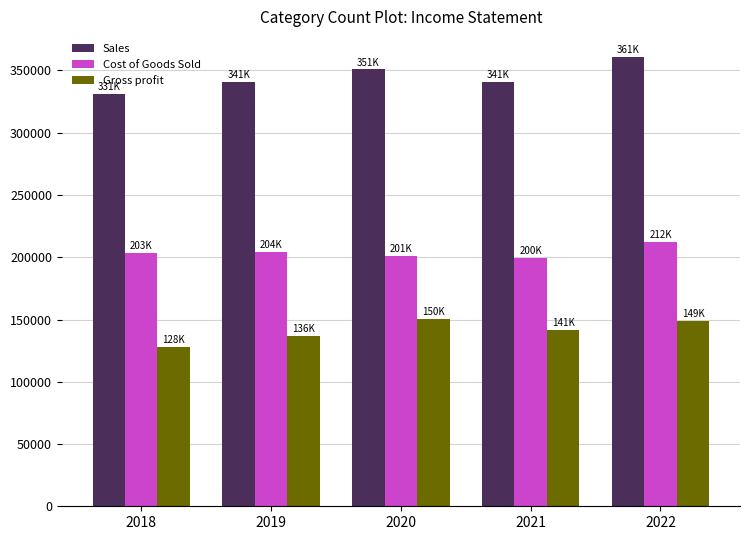

Which series has the largest range (max minus min)?

Sales